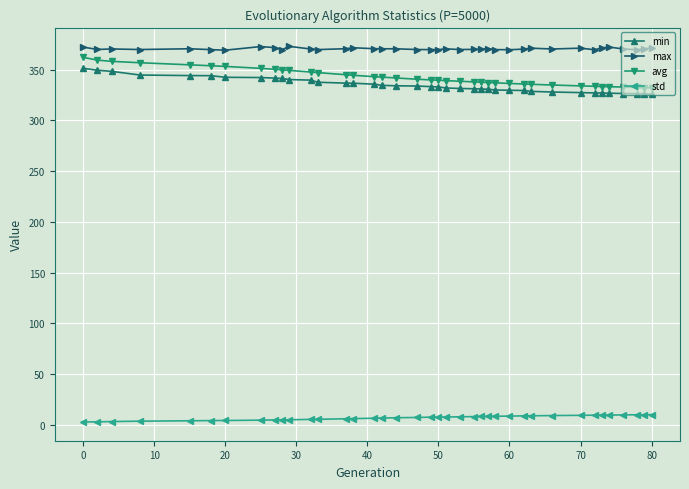

What is the difference between the second highest and minimum values in the avg series?

27.3